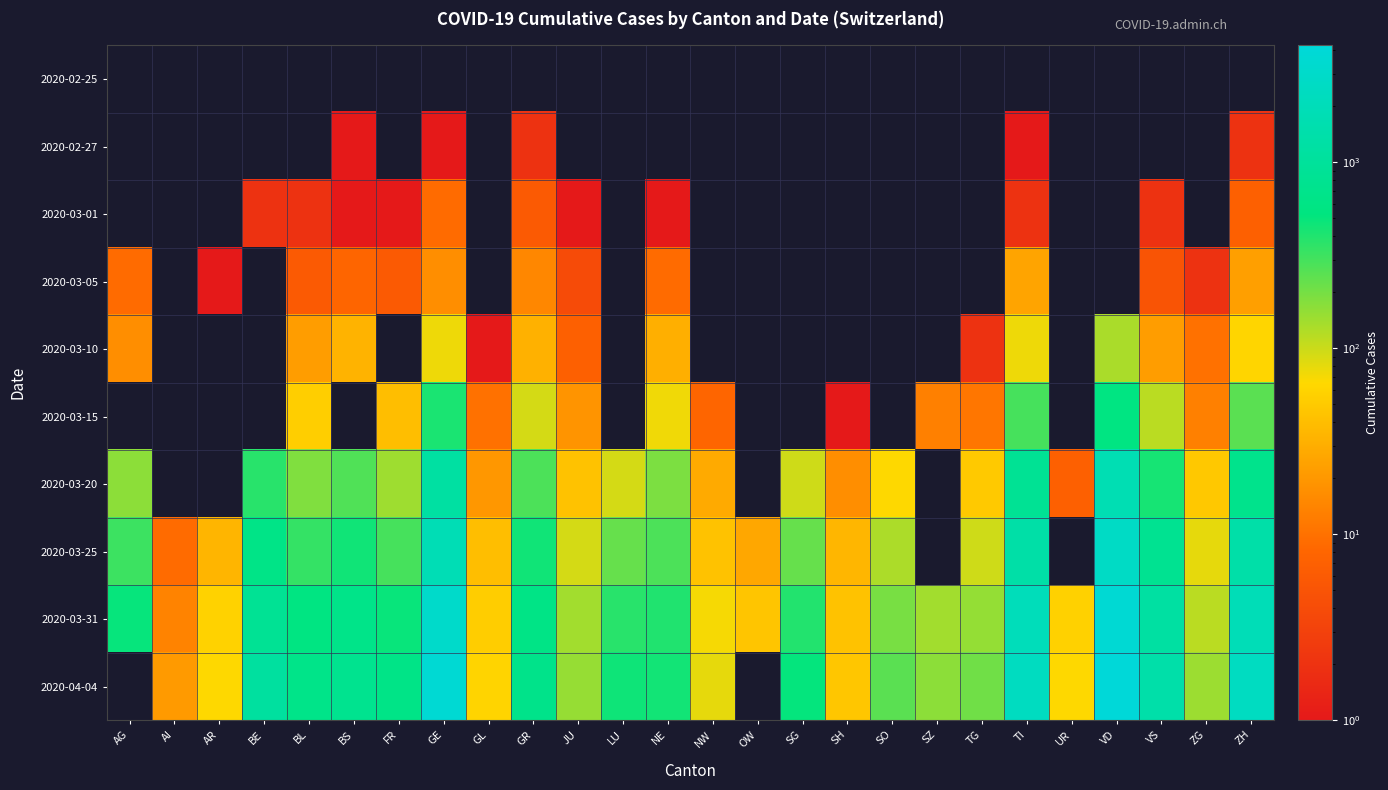

List the series in order of their peak value, lowest first.

2020-02-25, 2020-02-27, 2020-03-01, 2020-03-05, 2020-03-10, 2020-03-15, 2020-03-20, 2020-03-25, 2020-03-31, 2020-04-04